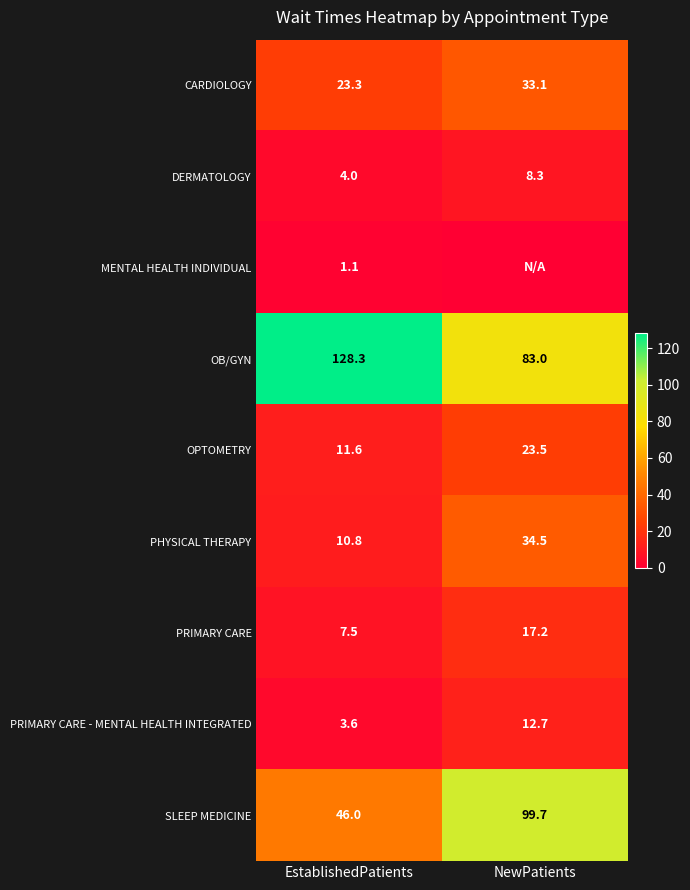

What is the average value of the PRIMARY CARE - MENTAL HEALTH INTEGRATED series?

8.2